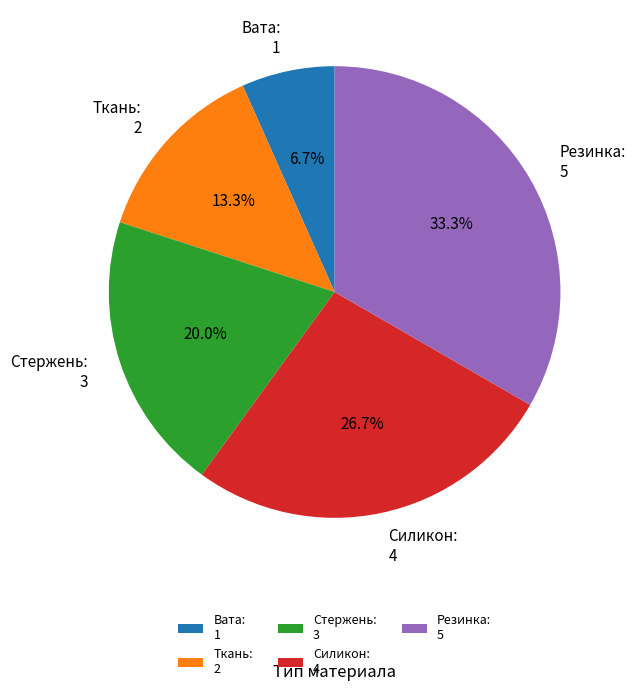

Rank the categories by value from lowest to highest.

Вата, Ткань, Стержень, Силикон, Резинка